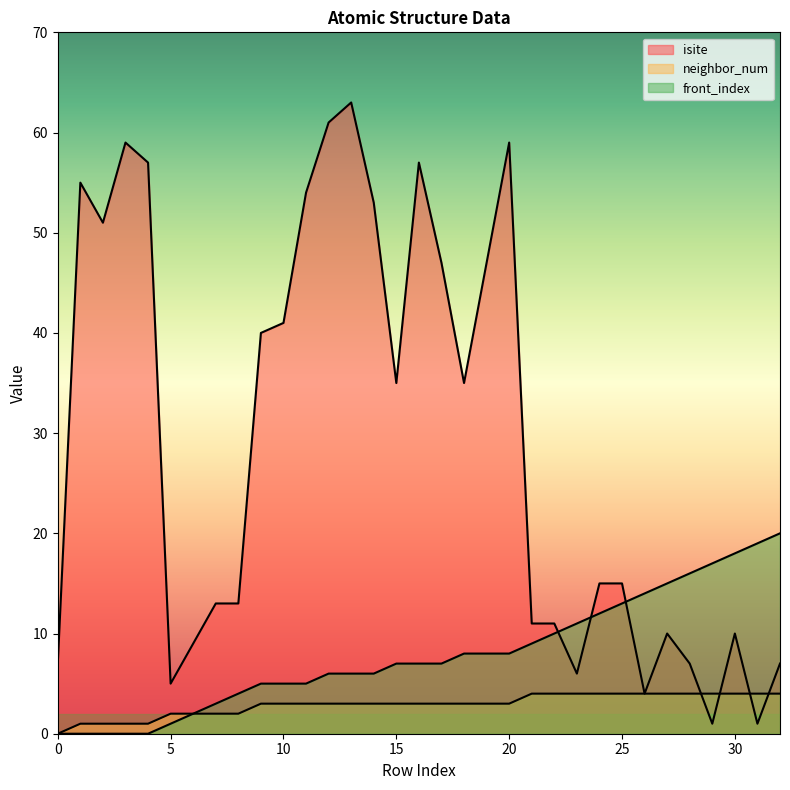

What is the value of the neighbor_num point at the 28th from the left?

4